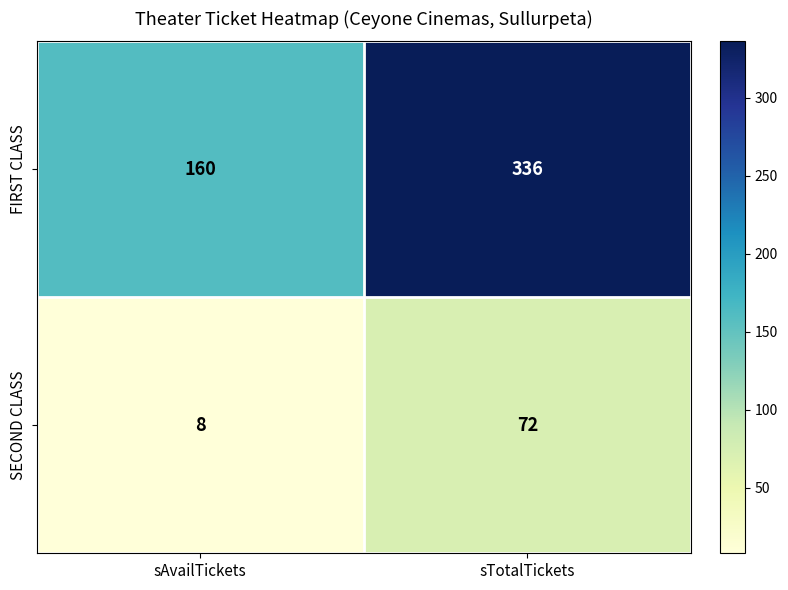

Which series has the largest total across all categories?

FIRST CLASS